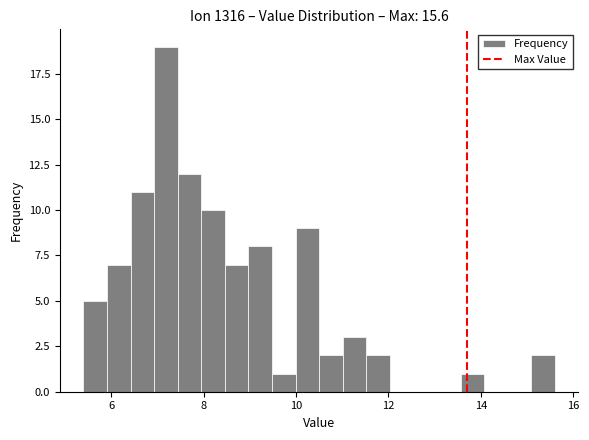

Read against the x-axis, roughly where is the centre of the tallest bar?

7.2